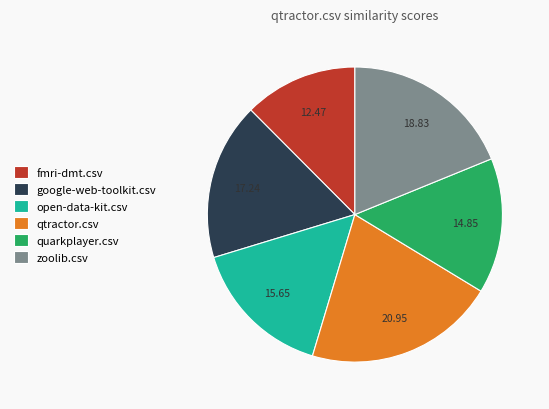

Rank the categories by value from lowest to highest.

fmri-dmt.csv, quarkplayer.csv, open-data-kit.csv, google-web-toolkit.csv, zoolib.csv, qtractor.csv